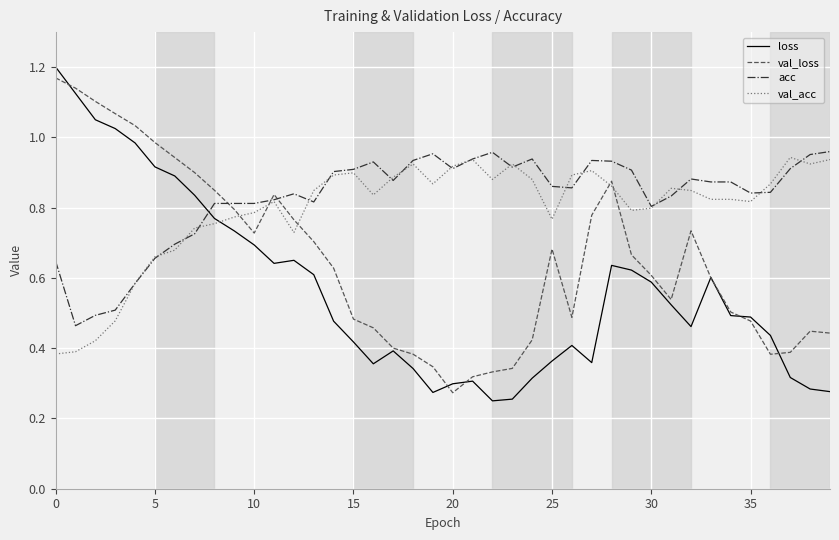

Which series has the widest spread of values?

loss